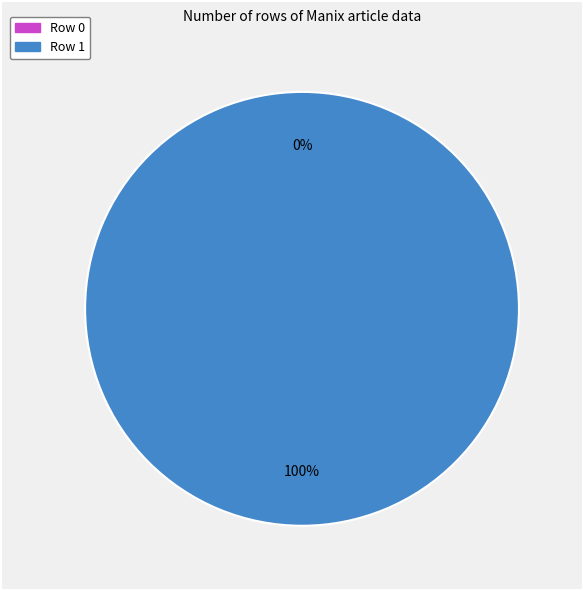

Does Row 0 account for over 50% of the chart?

No